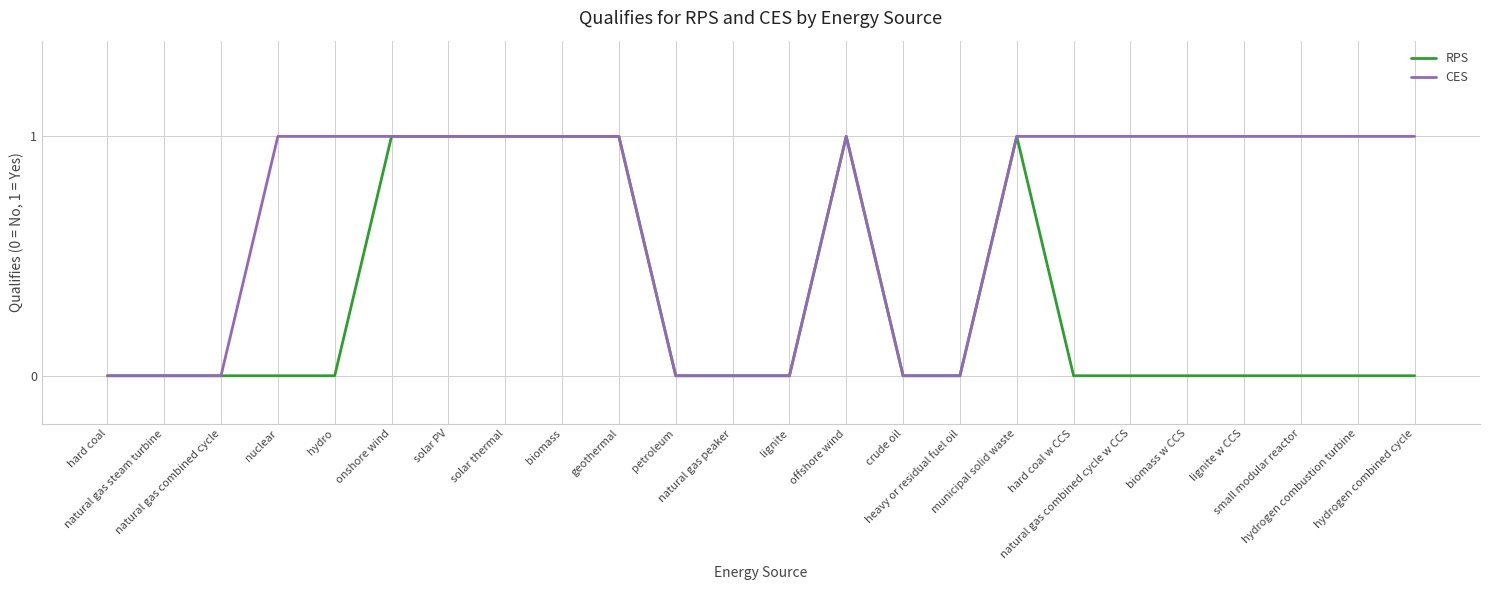

Which series has the largest total across all categories?

CES